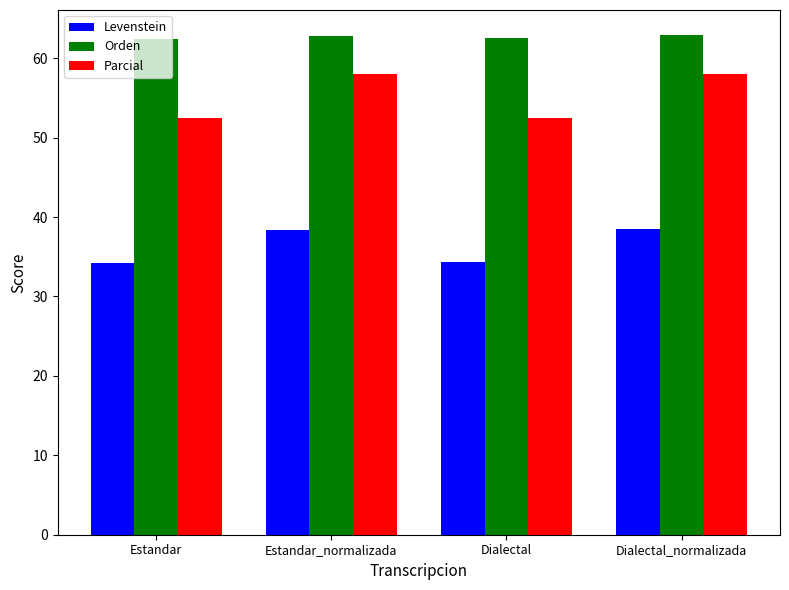

Is it true that Levenstein equals 53.4 at Estandar_normalizada?

False